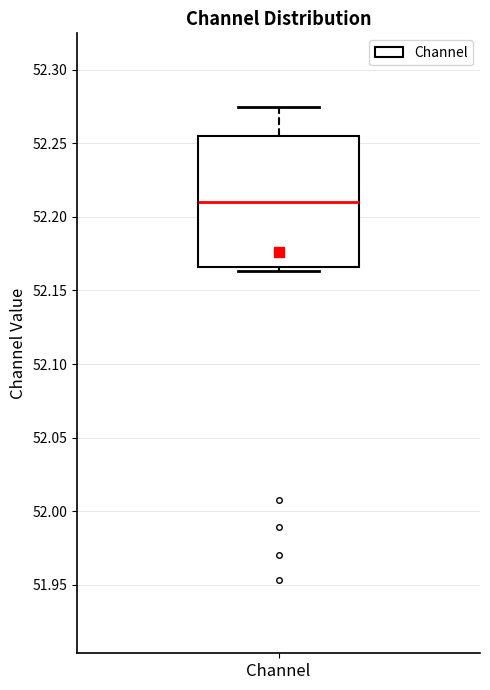

Read this box plot against the y-axis: the position of the median line, the range covered by the box, and the ends of both whiskers. The values are not printed on the chart, so give them approximately, as read against the axis.

median 52.210, box 52.165 to 52.255, whiskers 52.165 (just below the box's lower edge) to 52.275